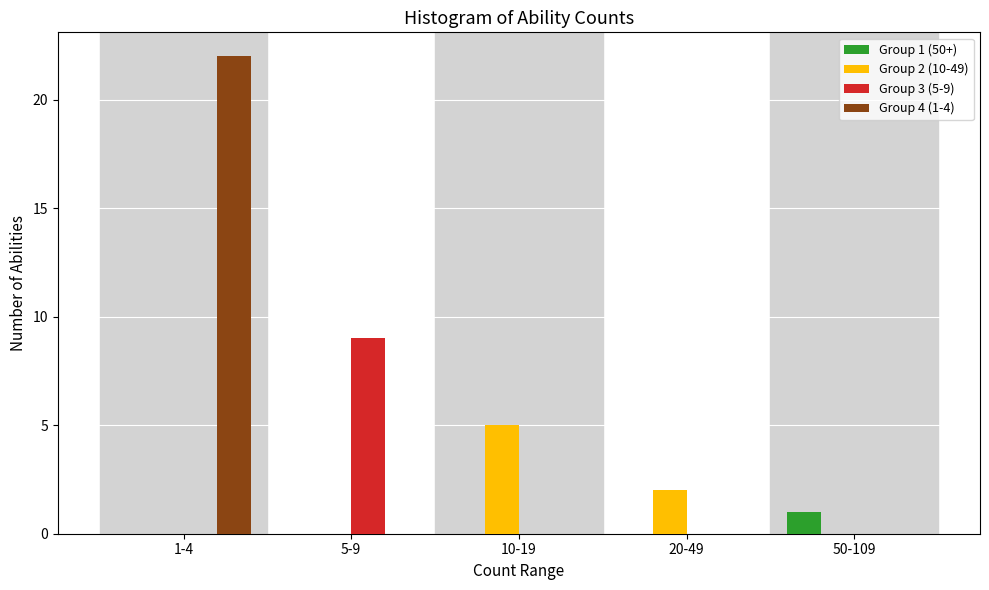

Reading left to right, what are all the values shown in this chart?

Group 1 (50+): 1-4=0	5-9=0	10-19=0	20-49=0	50-109=1
Group 2 (10-49): 1-4=0	5-9=0	10-19=5	20-49=2	50-109=0
Group 3 (5-9): 1-4=0	5-9=9	10-19=0	20-49=0	50-109=0
Group 4 (1-4): 1-4=22	5-9=0	10-19=0	20-49=0	50-109=0